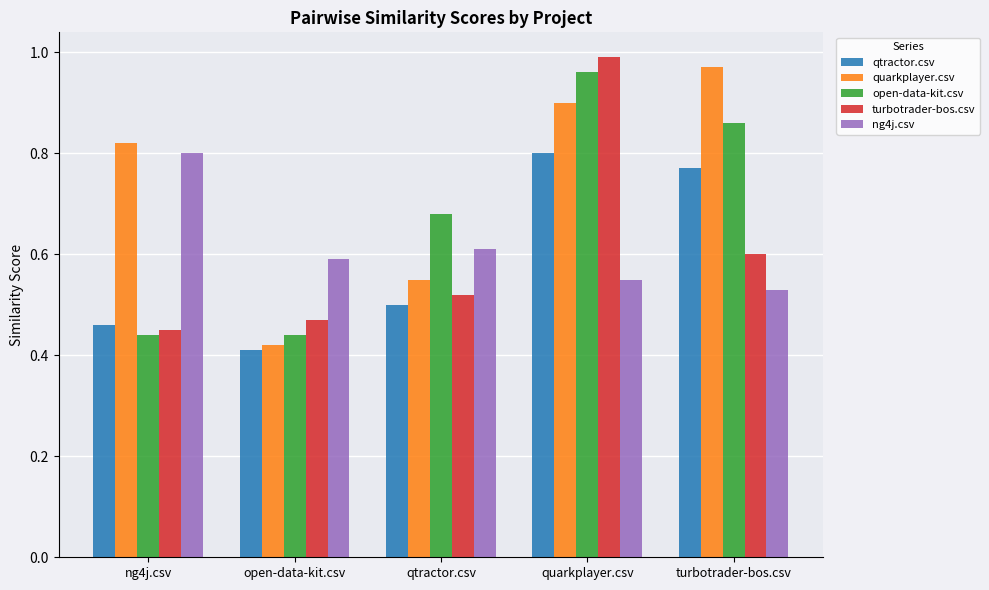

What is the difference between the highest and lowest values at open-data-kit.csv?

0.2